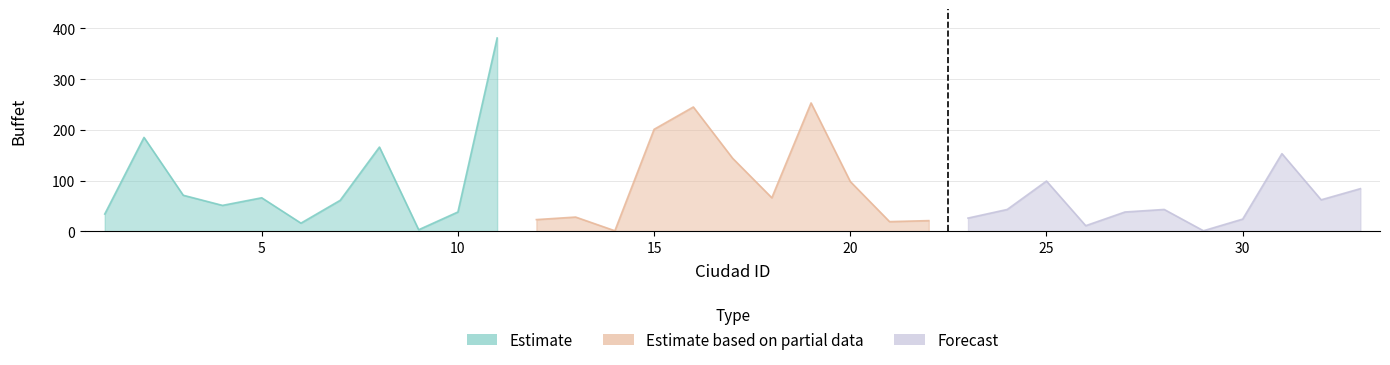

What is the value of the 17th point from the left?

144